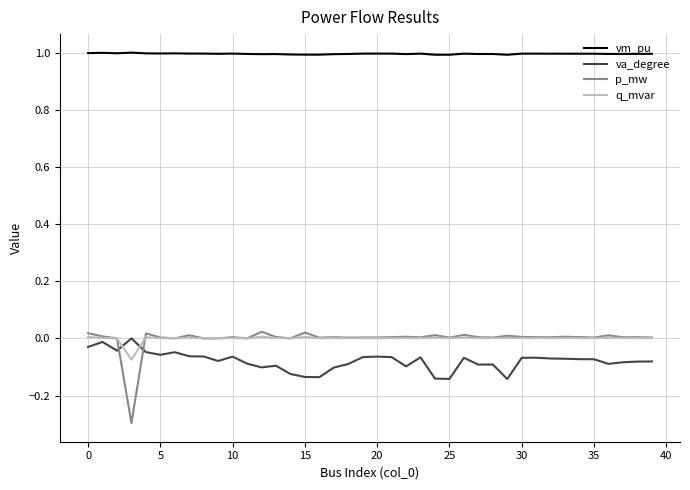

Which series has the largest range (max minus min)?

p_mw